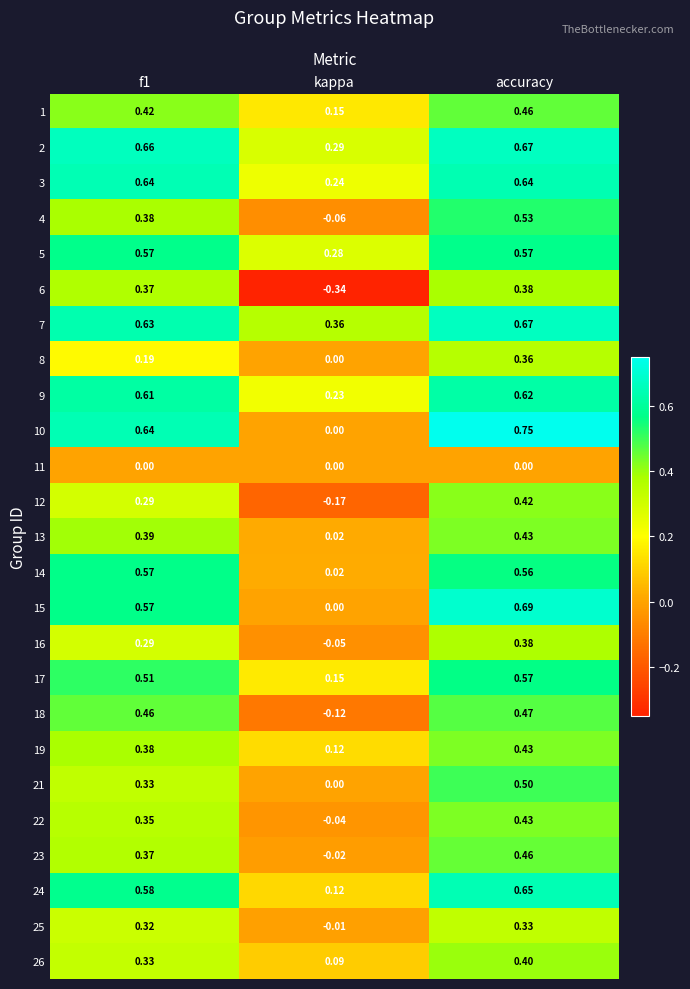

At which label is 10 closest to 0?

kappa